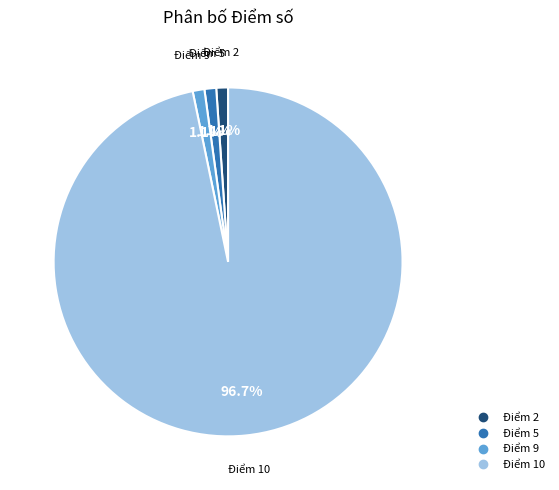

Is there a majority slice in this chart?

Yes